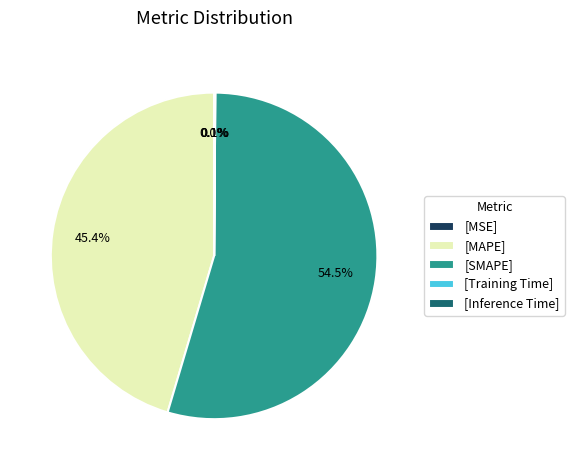

Between [SMAPE] and [MAPE], which is larger?

[SMAPE]